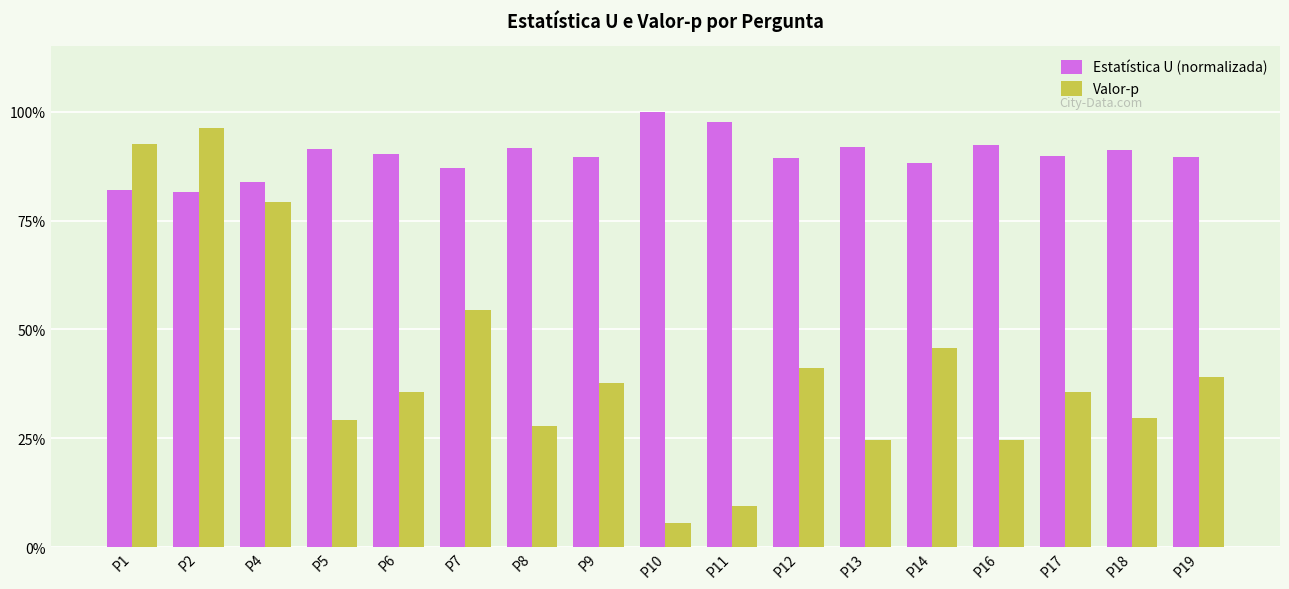

Is the value of Estatística U (normalizada) at P5 greater than the value of Valor-p at P17?

Yes